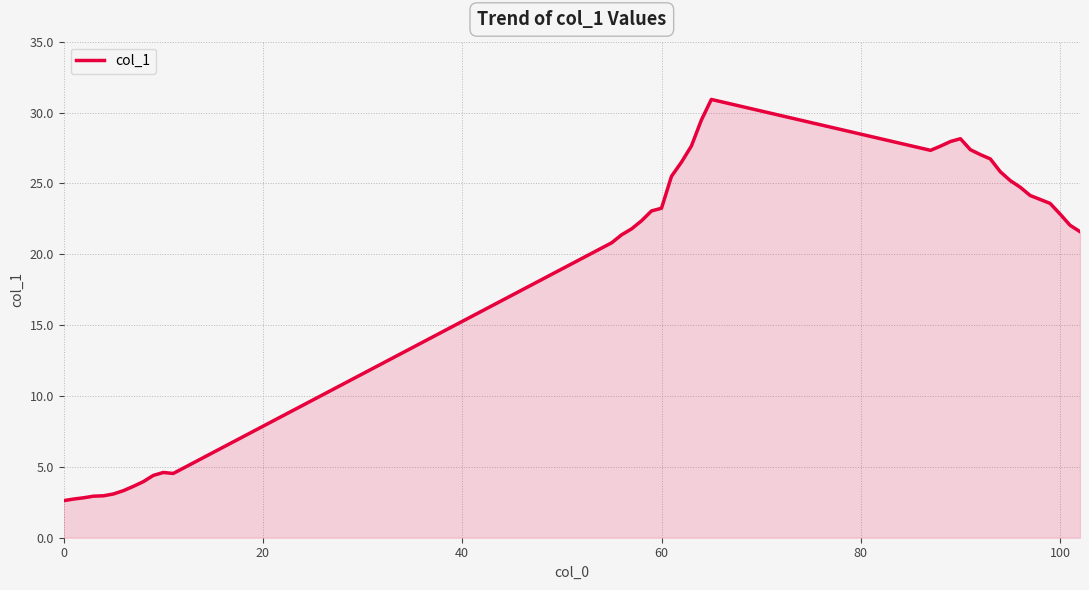

What is the minimum value shown in the chart?

2.6